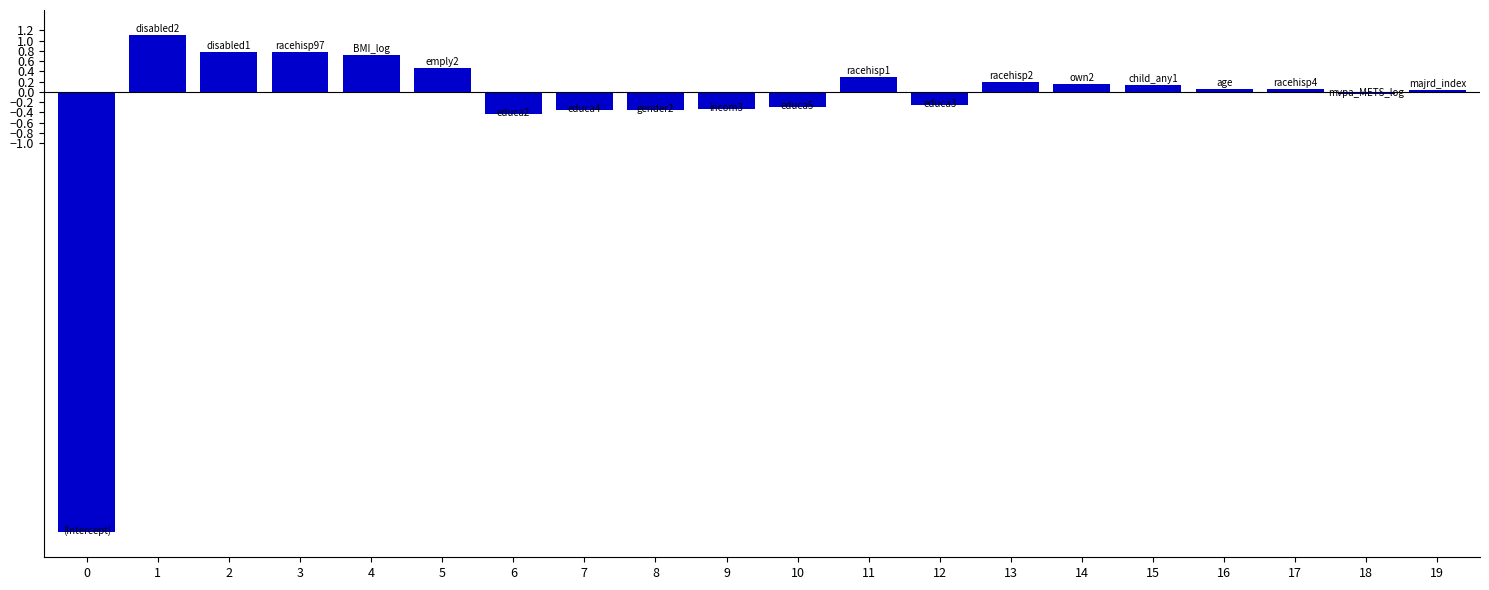

What is the value of the 4th bar from the left?

0.8